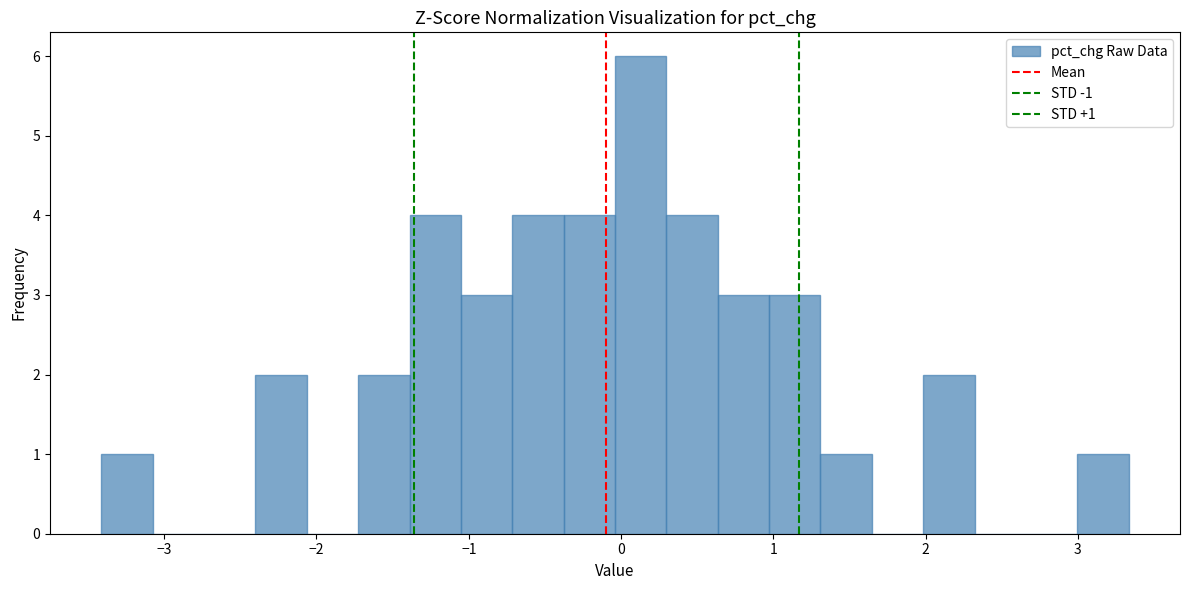

Around what value on the x-axis is the tallest bar? Give the approximate position of its centre, as read against the axis.

0.1